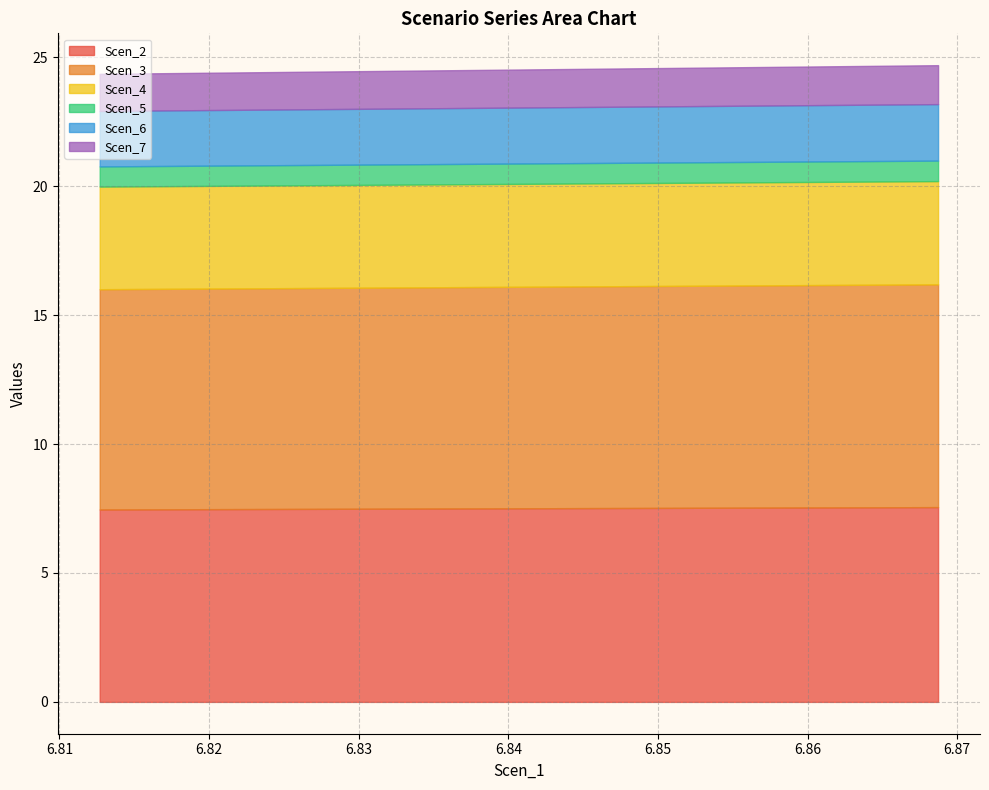

What is the lowest value of the Scen_2 series?

7.5